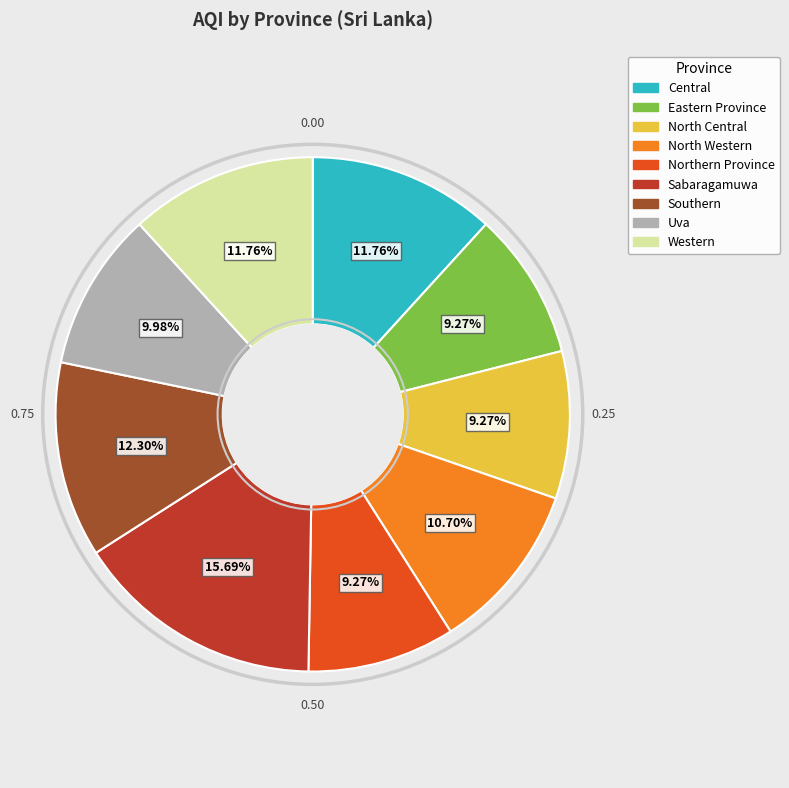

How much of the chart is everything except North Western?

89.3%